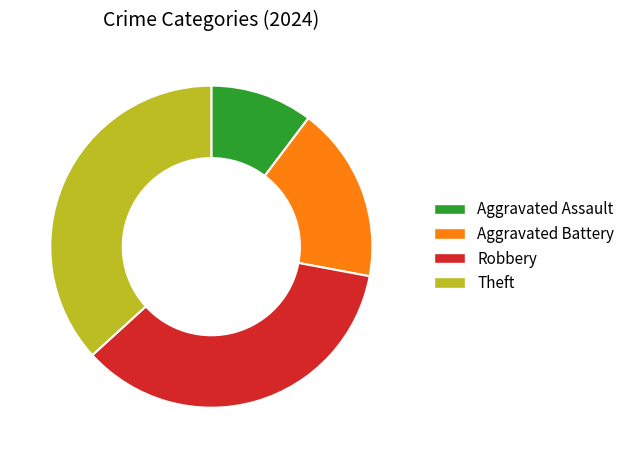

Which has a higher value, Aggravated Assault or Aggravated Battery?

Aggravated Battery